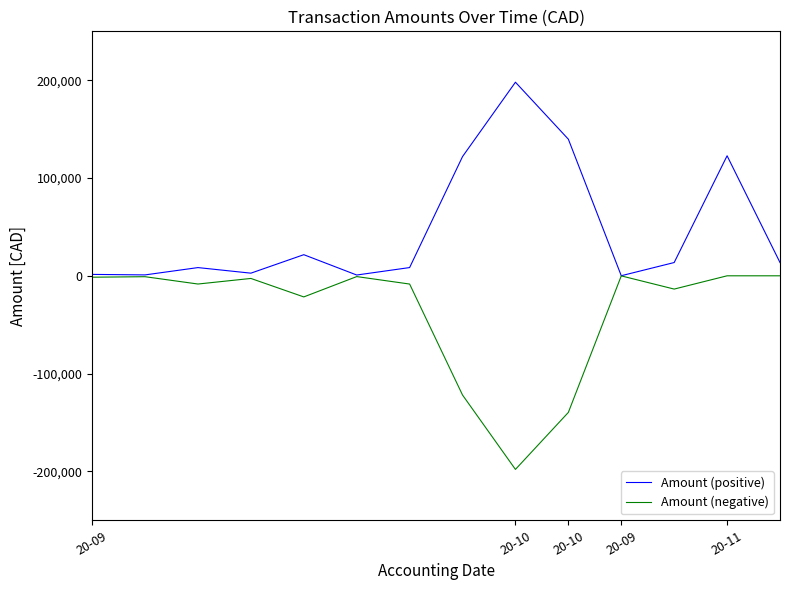

What is the minimum value shown in the chart?

-197979.7